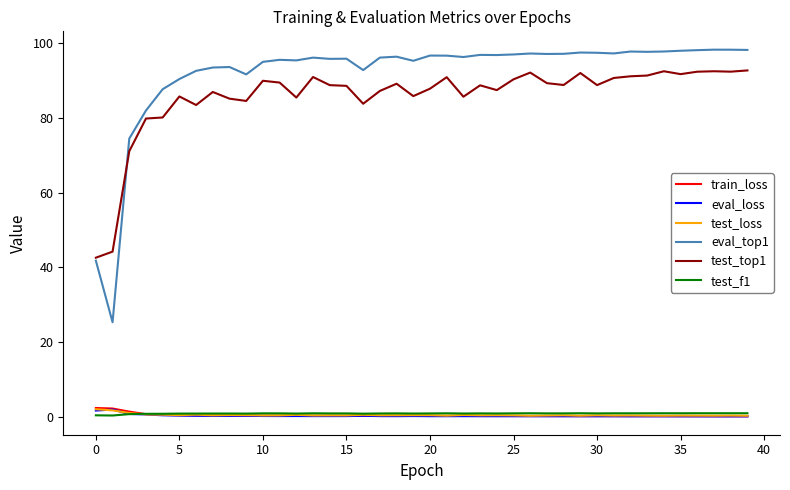

Which series has the widest spread of values?

eval_top1